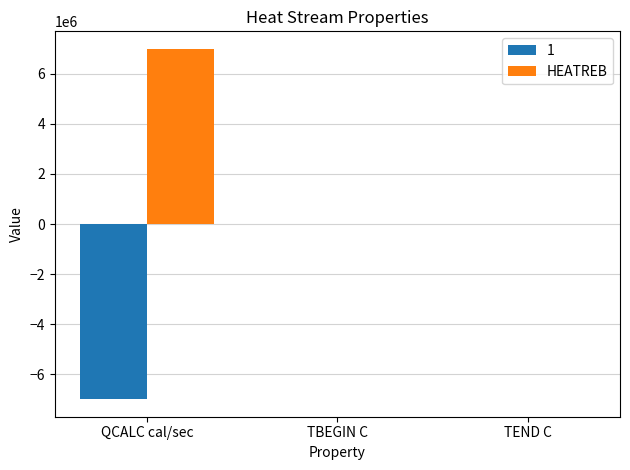

Which series has the largest total across all categories?

HEATREB